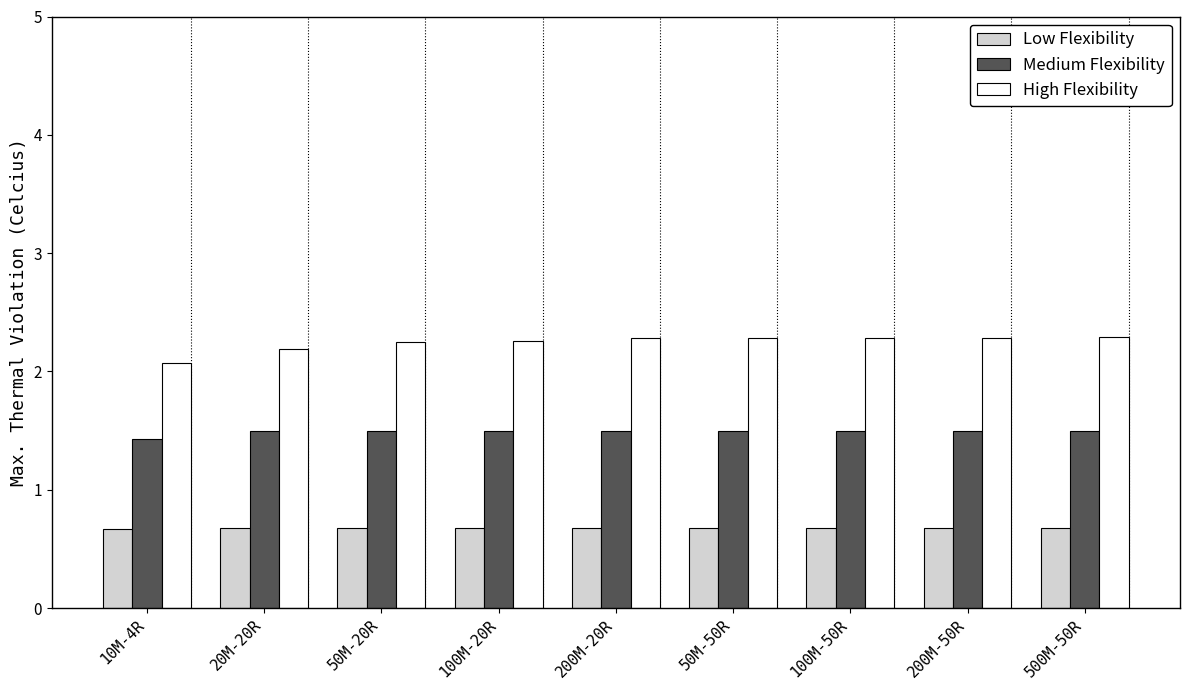

How many data points does each series have?

9